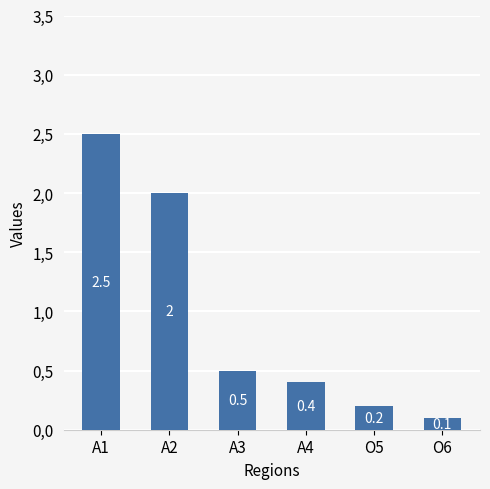

Which has a higher value, A4 or O5?

A4